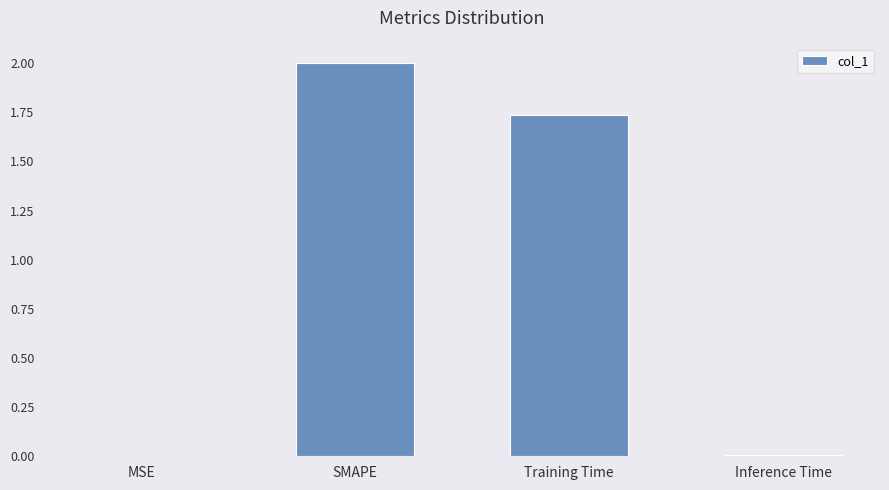

What is the greatest value displayed?

2.0